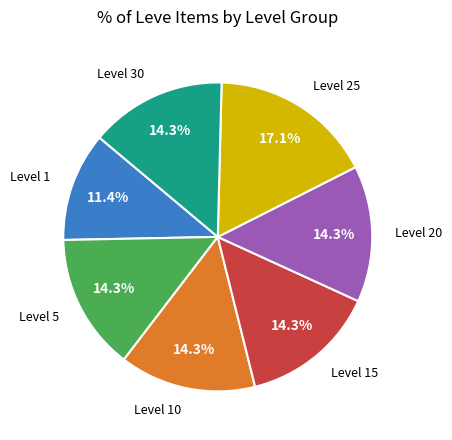

To the nearest percent, what is the average slice percentage?

14%